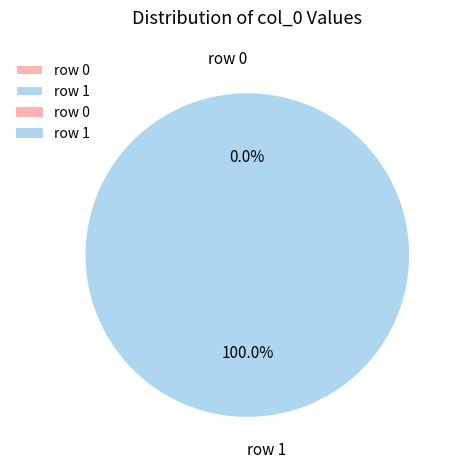

To the nearest percent, what is the average slice percentage?

50%